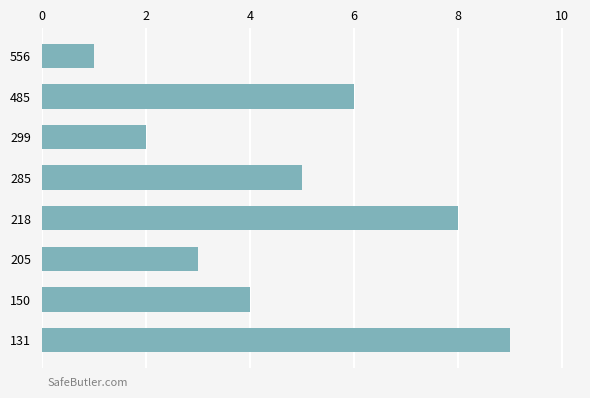

Is it true that the value at 131 is 9?

True